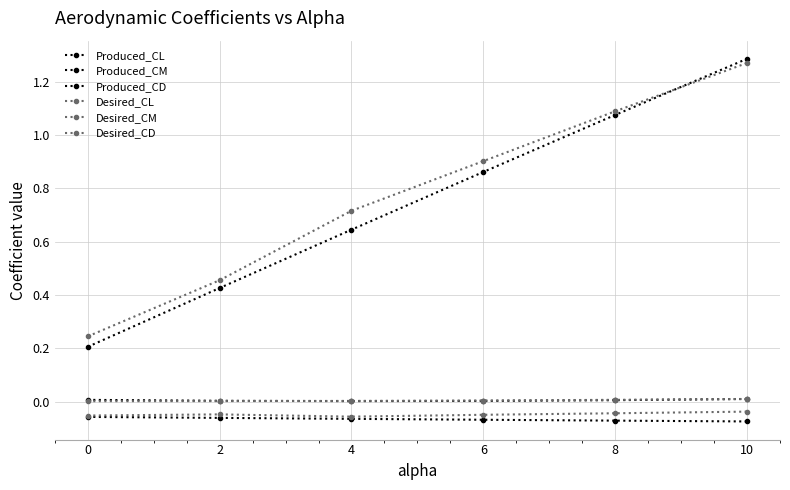

What is the difference between the maximum and minimum values in the Produced_CL series?

1.1